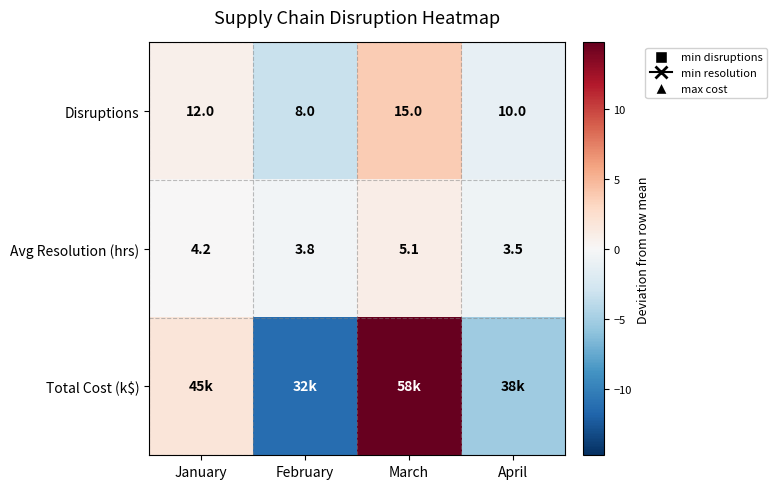

At which label does Disruptions reach its peak?

March